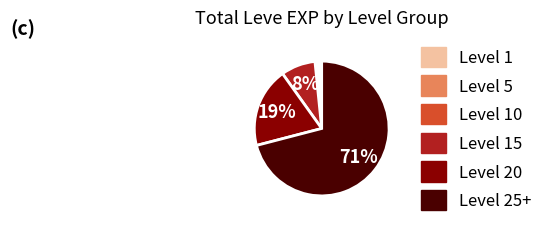

Is there any slice that represents more than half of the pie?

Yes